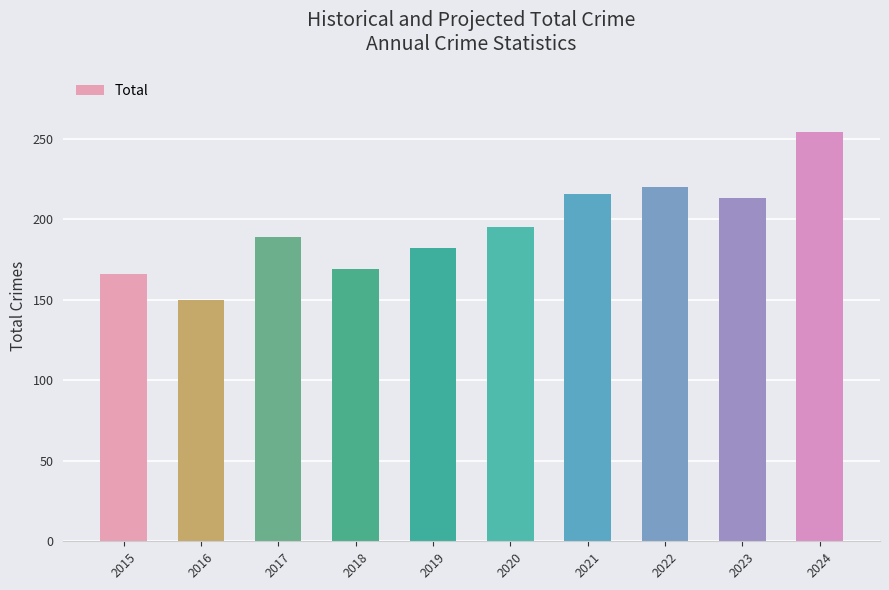

Rank the categories by value from highest to lowest.

2024, 2022, 2021, 2023, 2020, 2017, 2019, 2018, 2015, 2016